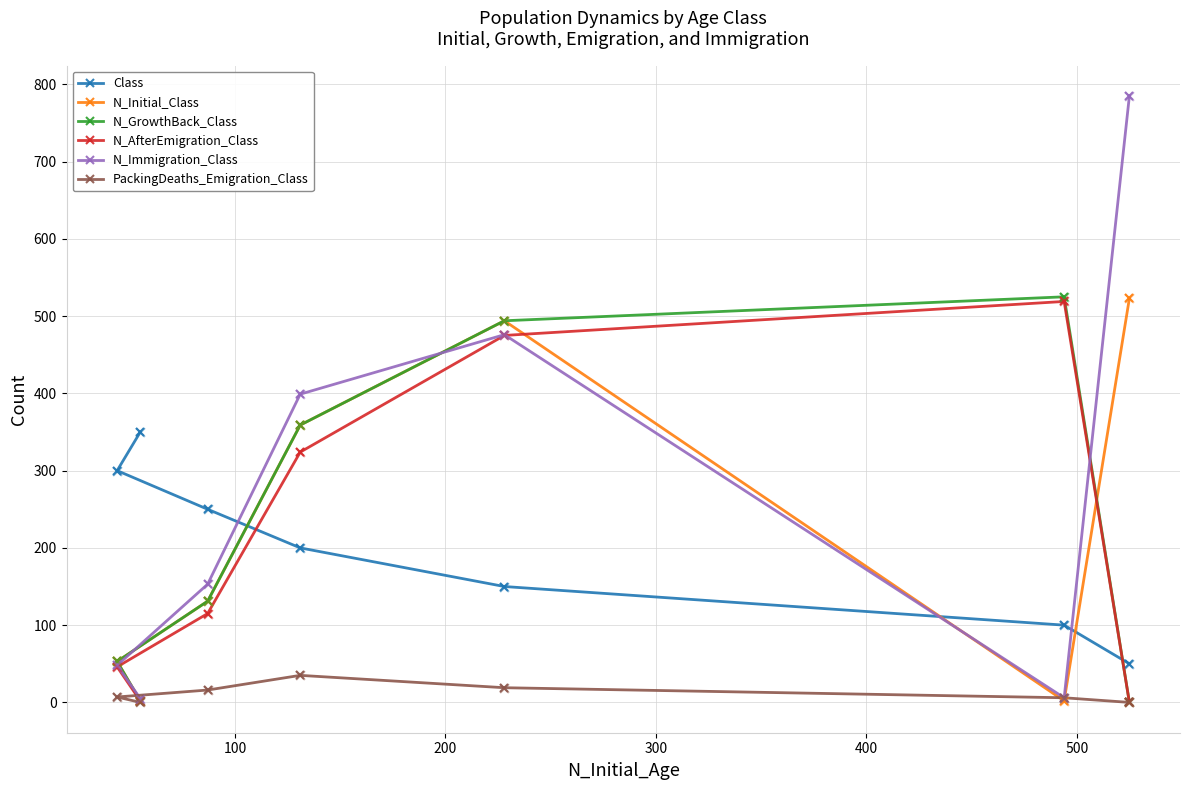

Which series has the widest spread of Y values?

N_Immigration_Class